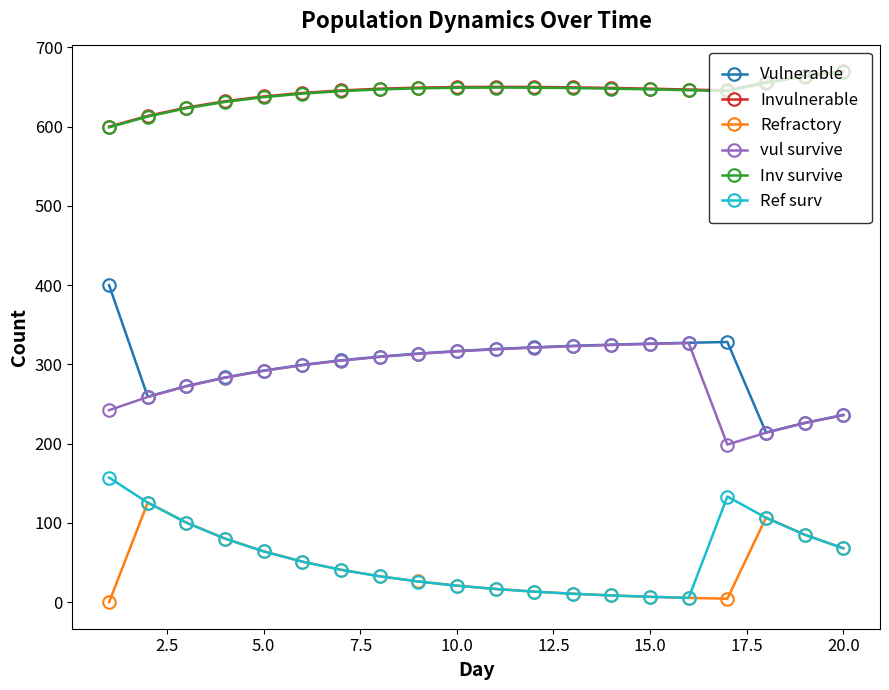

True or false: vul survive and Ref surv intersect in this chart.

False